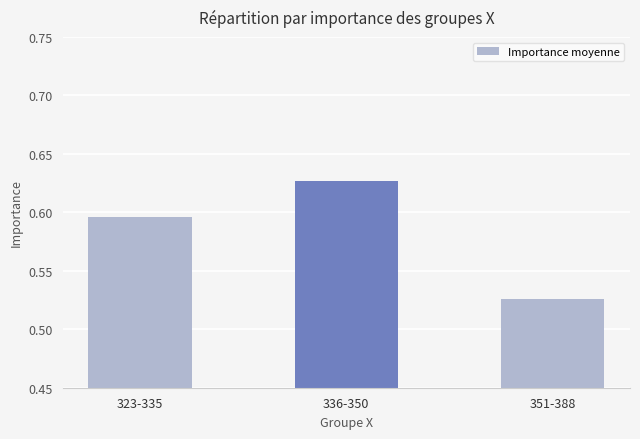

Count the number of categories in the chart.

3